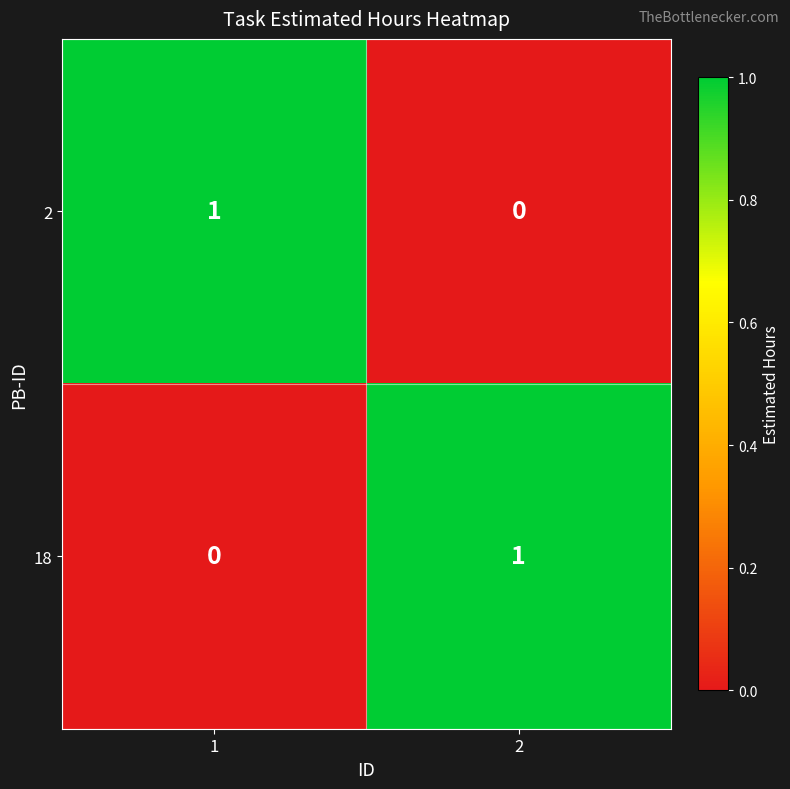

Is it true that 2 equals 0 at 1?

False